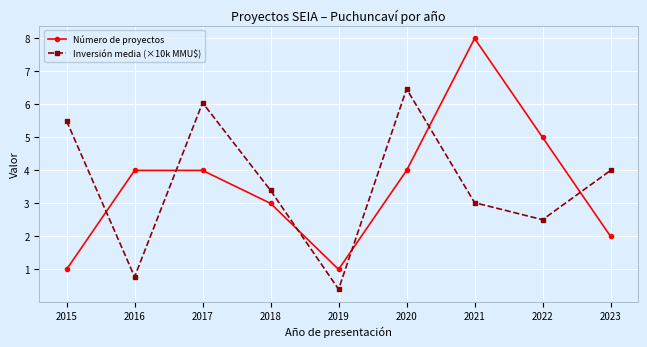

At which label does Inversión media (×10k MMU$) first exceed 3?

2015